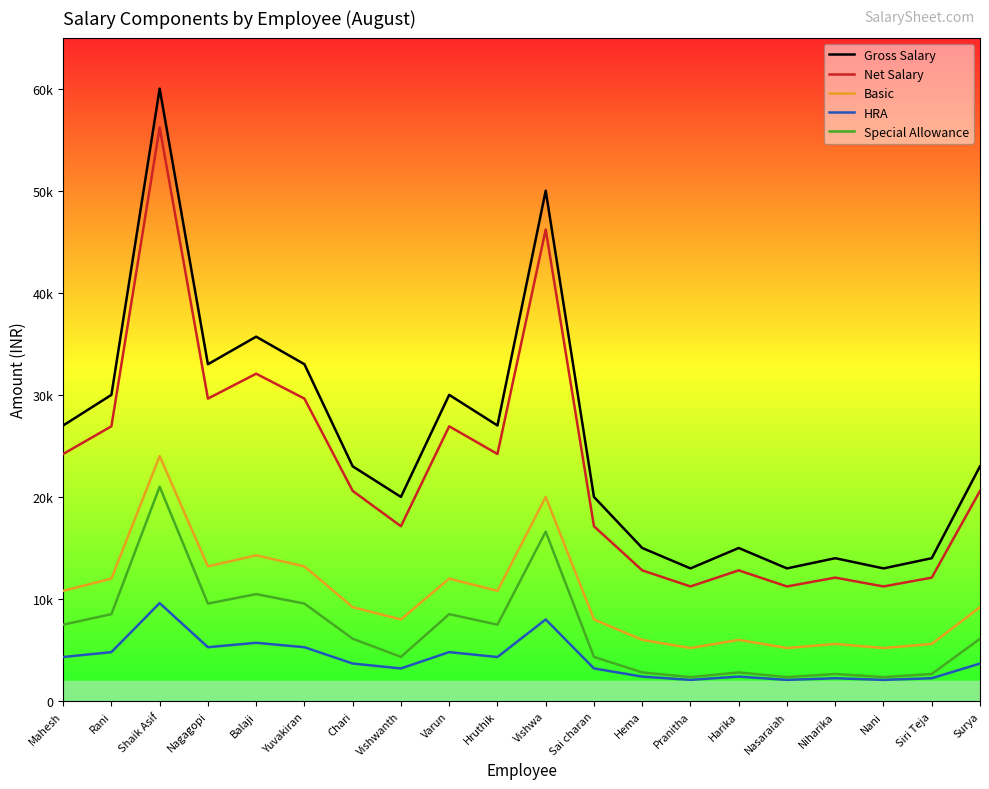

At which label is Net Salary closest to 33716?

Balaji